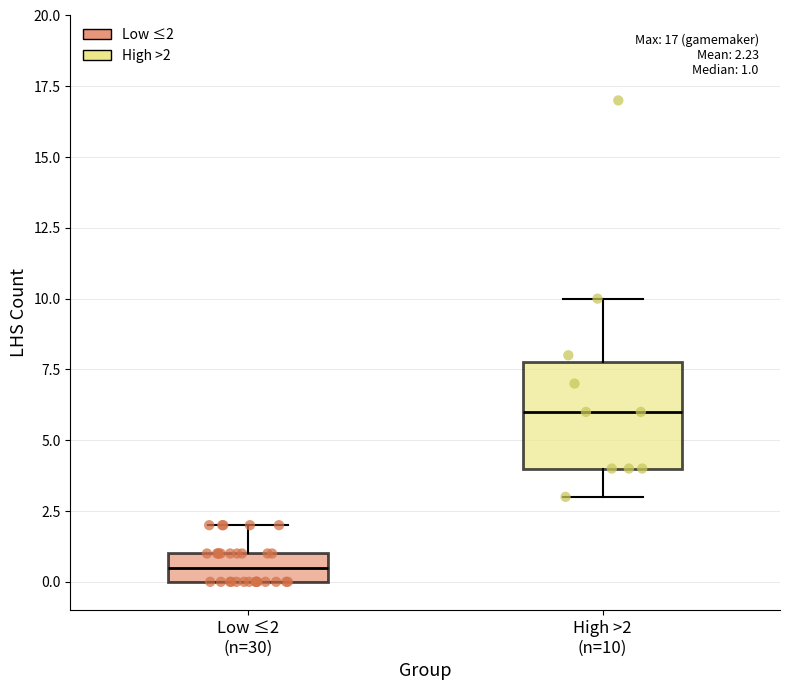

Which box is the tallest, from its lower edge to its upper edge?

High >2 (n=10)